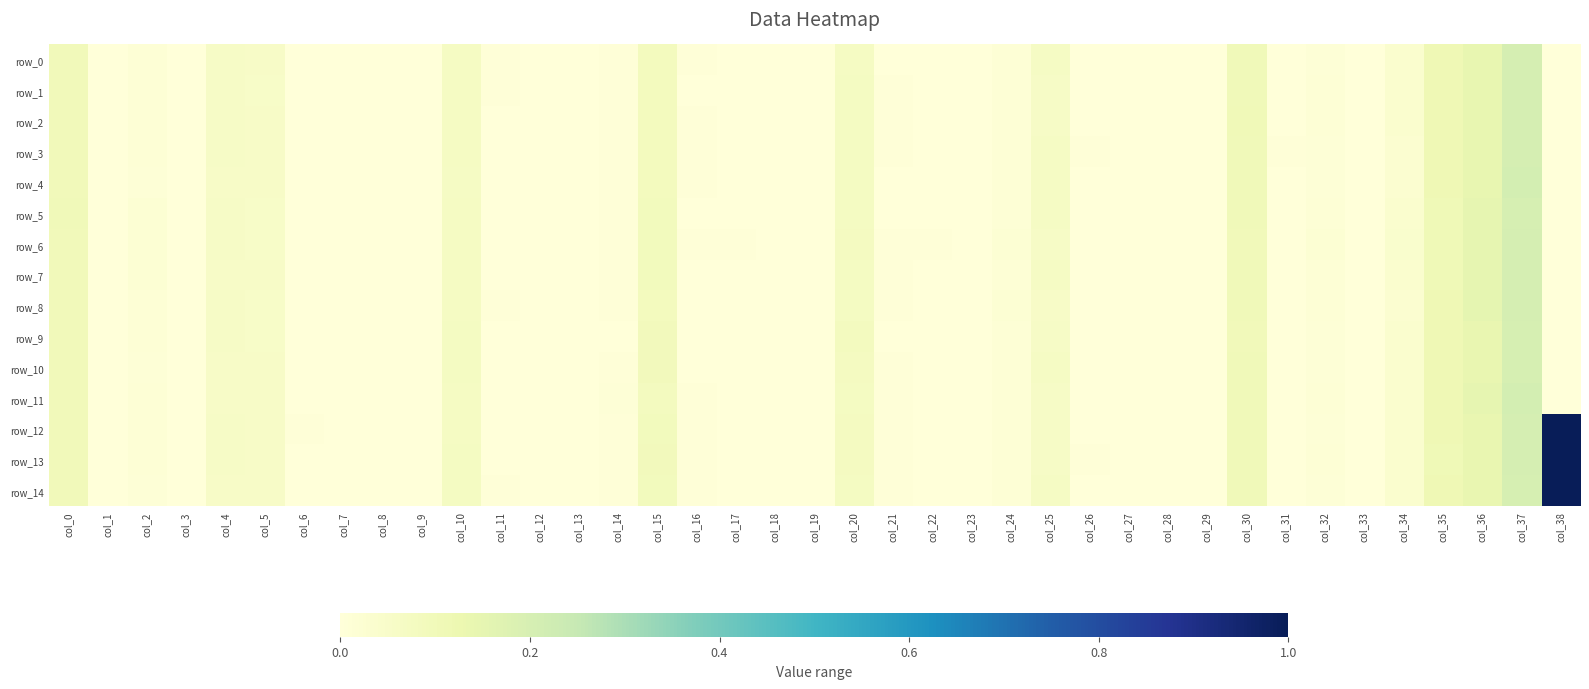

Between col_0 and col_12, which series saw the biggest shift?

row_5